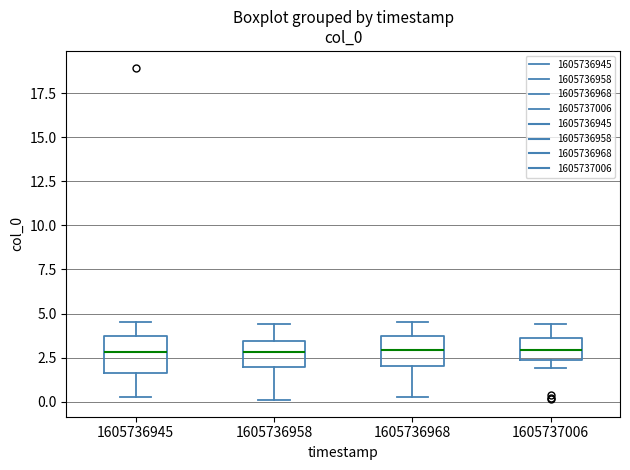

Where does the median line of the box at x = 1605736958 sit on the y-axis? The values are not printed on the chart, so give them approximately, as read against the axis.

3.0